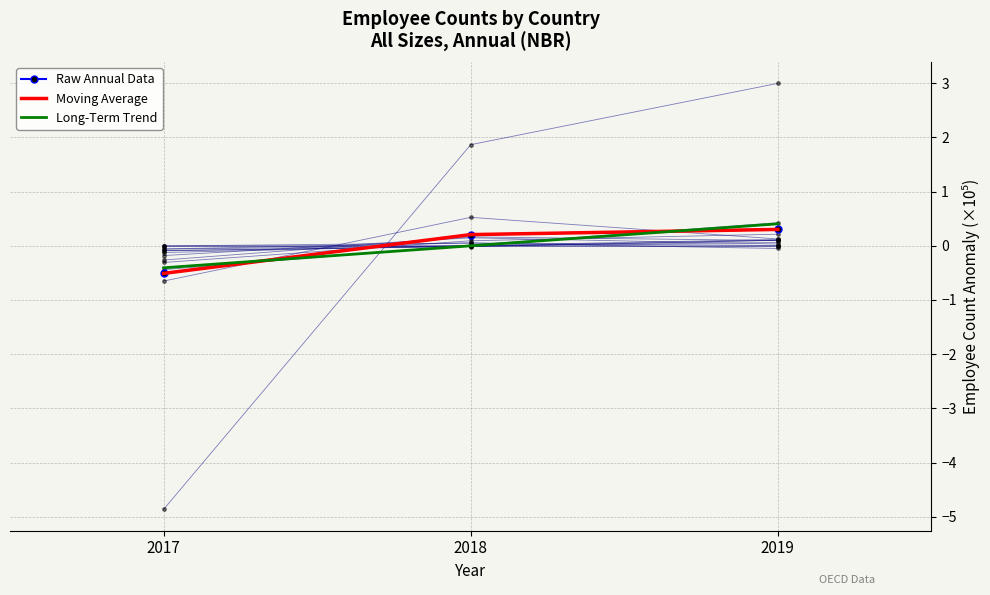

What is the total value across all series at 2017?

-1.4